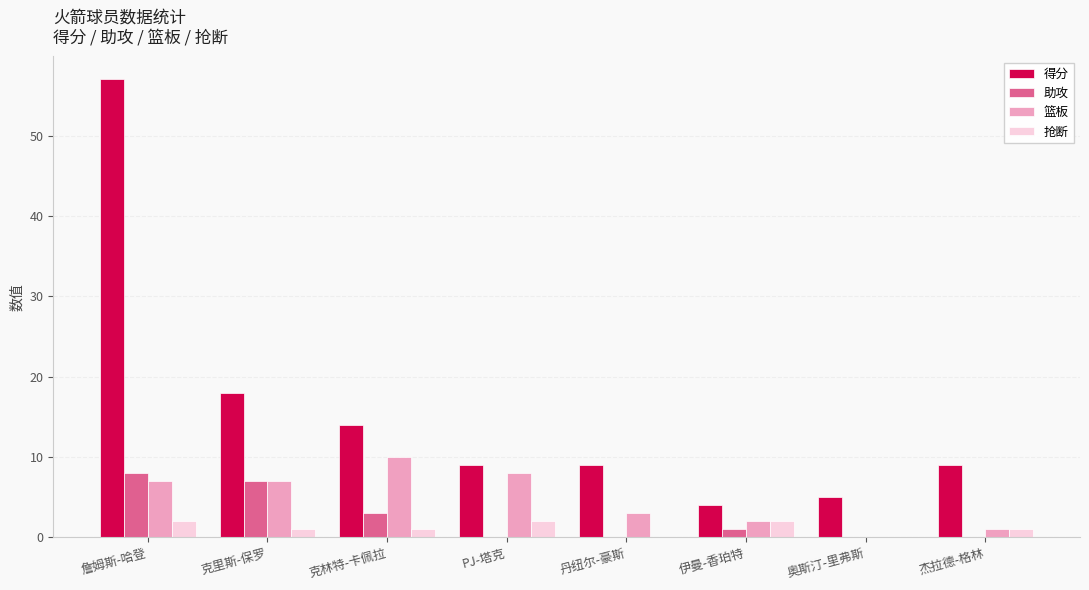

What are all the series names shown in the legend?

得分, 助攻, 篮板, 抢断